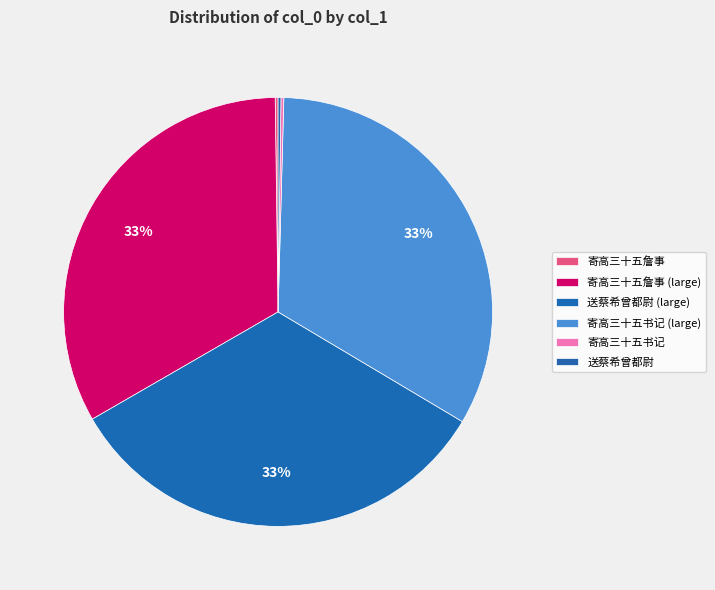

How many segments does this pie chart have?

6